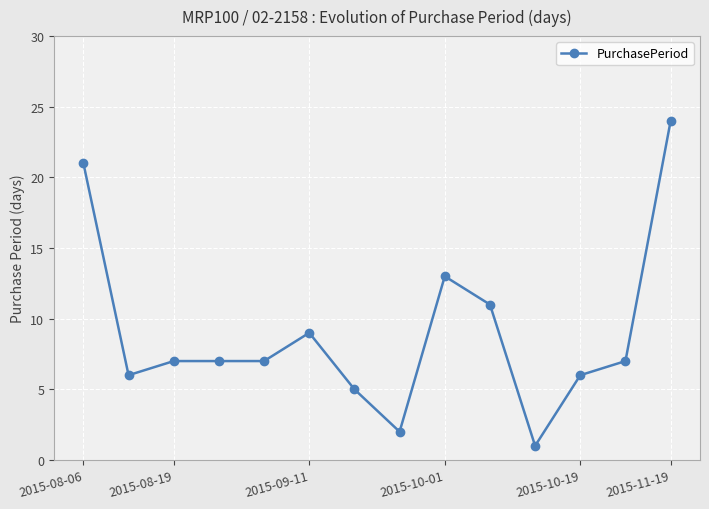

What is the maximum value shown in the chart?

24